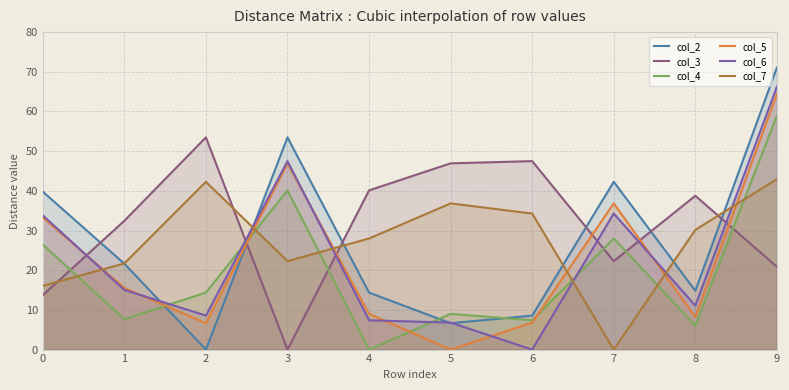

What is the maximum value for col_6?

66.2